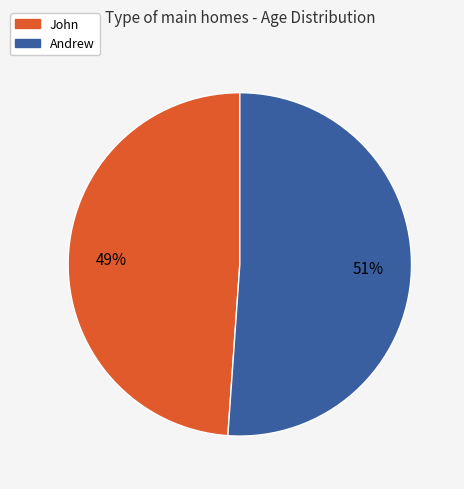

Do John and Andrew together represent more than half of the pie?

Yes